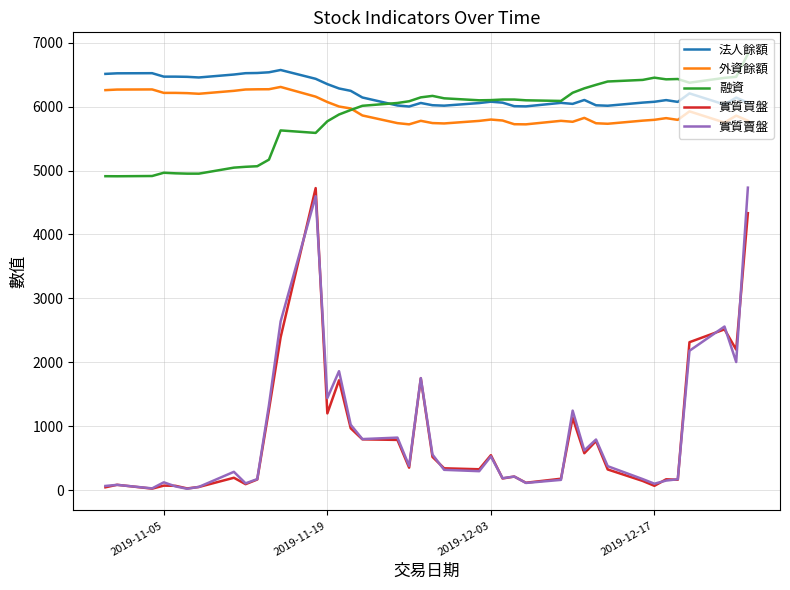

Does the chart display data point markers on the line(s)?

No